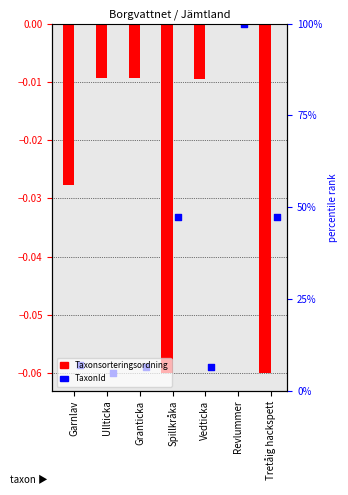

At which category is the sum across all series the highest?

Revlummer